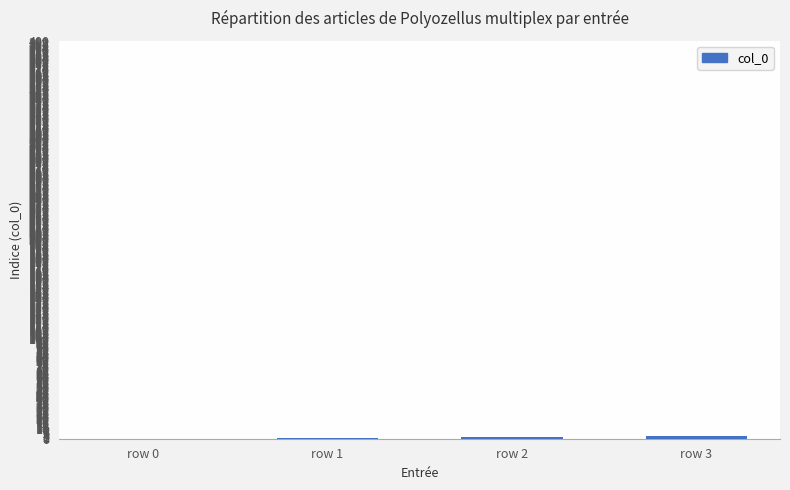

The chart shows a value of 3 at row 3. True or false?

True